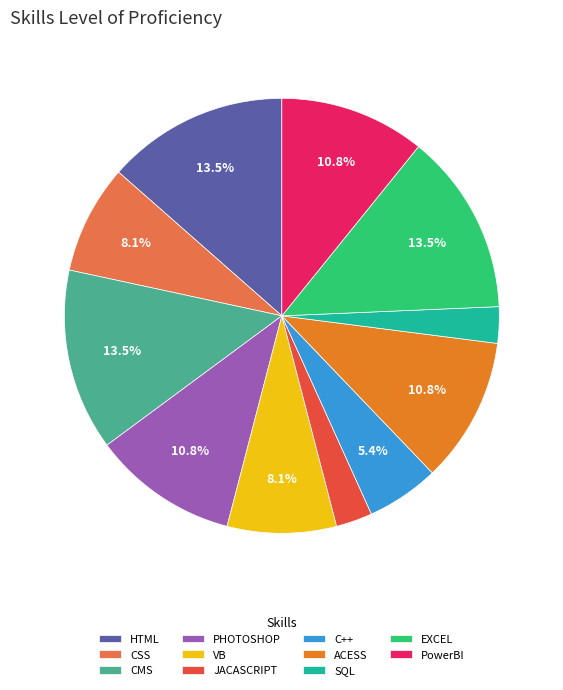

To the nearest percent, what is the combined percentage of C++ and JACASCRIPT?

8%